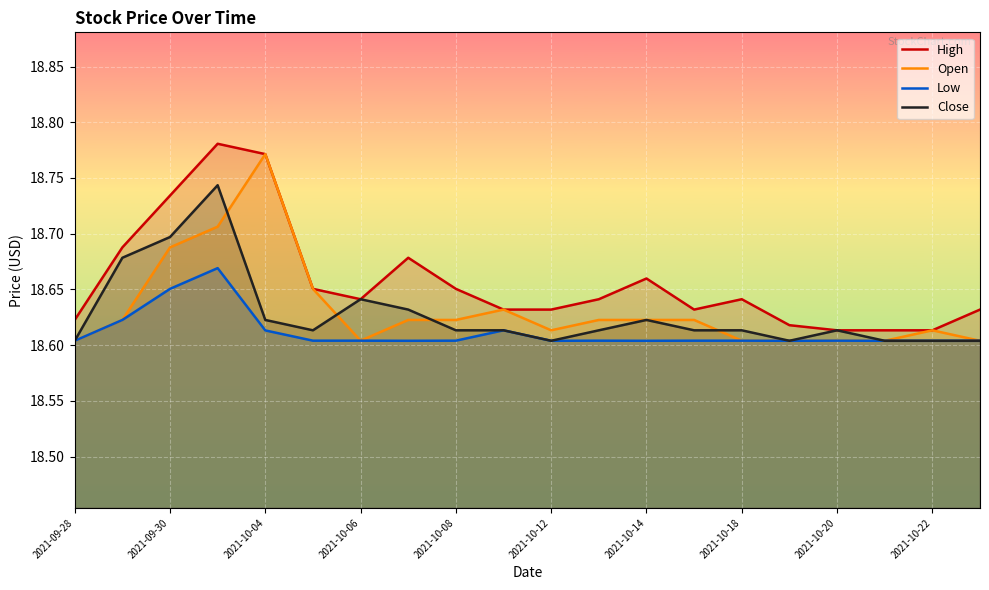

At 19, list the series in order from smallest to largest.

Open, Low, Close, High